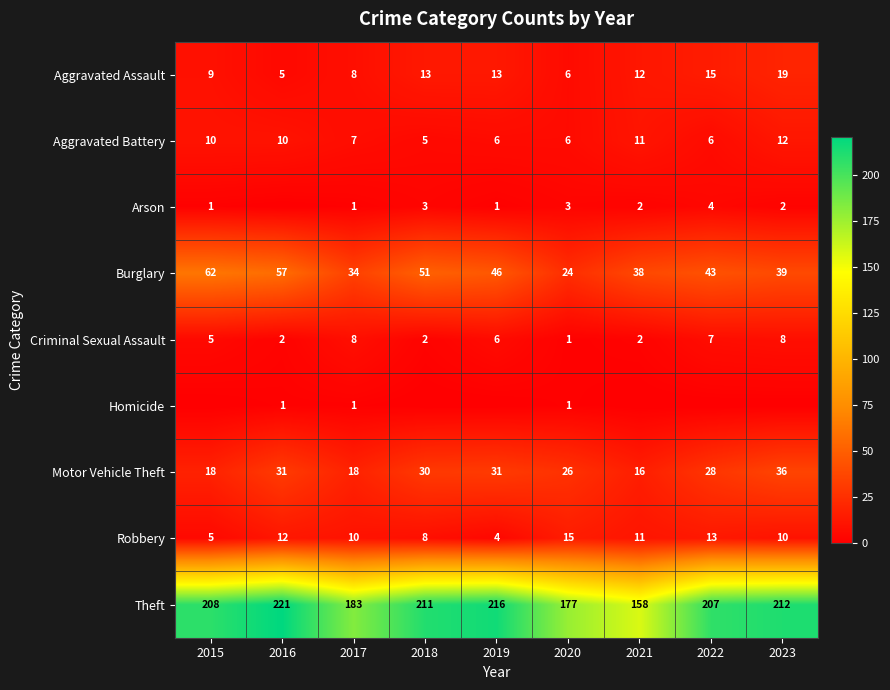

How many values in the Robbery series are below 10?

3